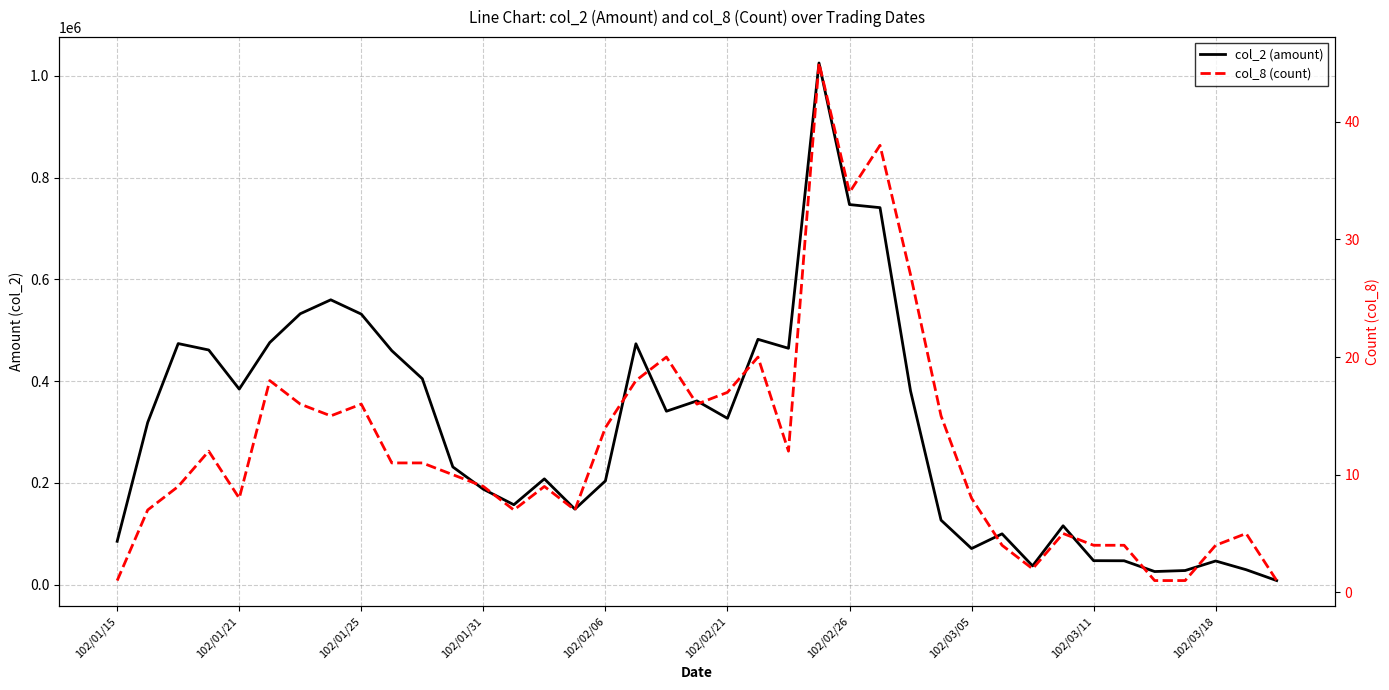

True or false: col_2 (amount) and col_8 (count) intersect in this chart.

False